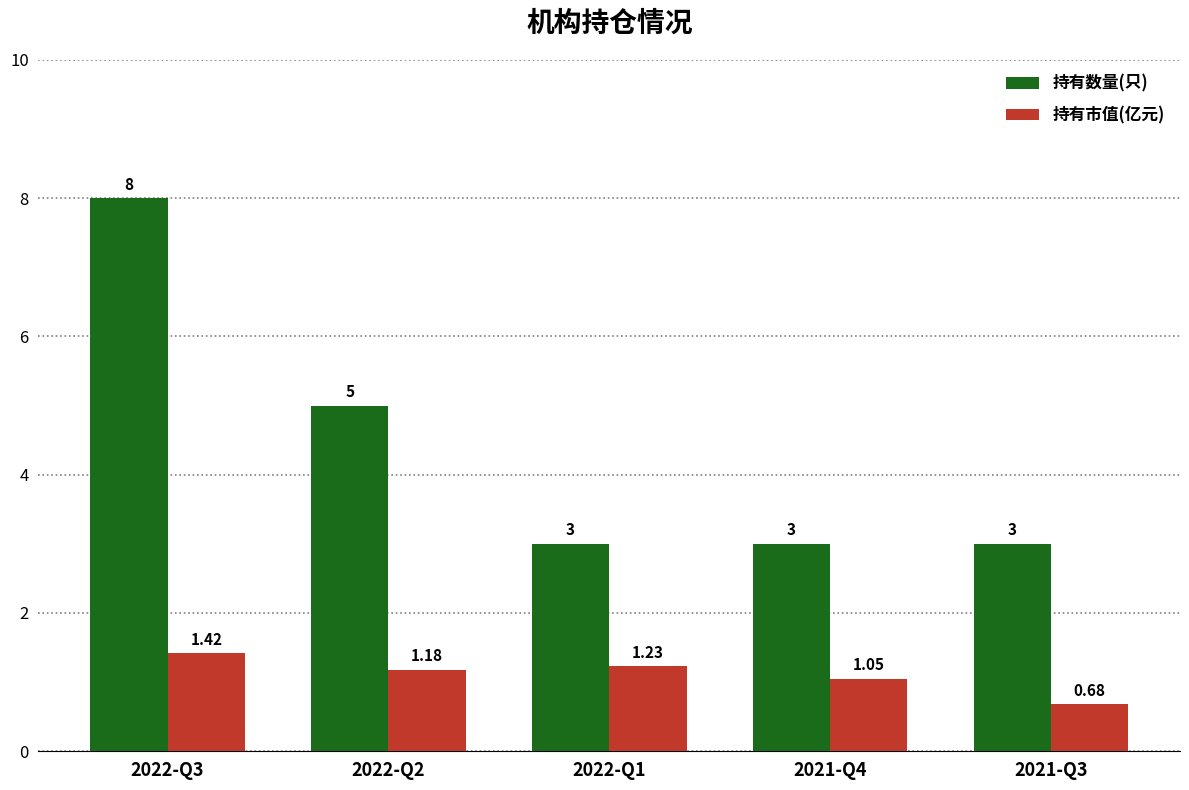

What position from the right is 2022-Q3?

5